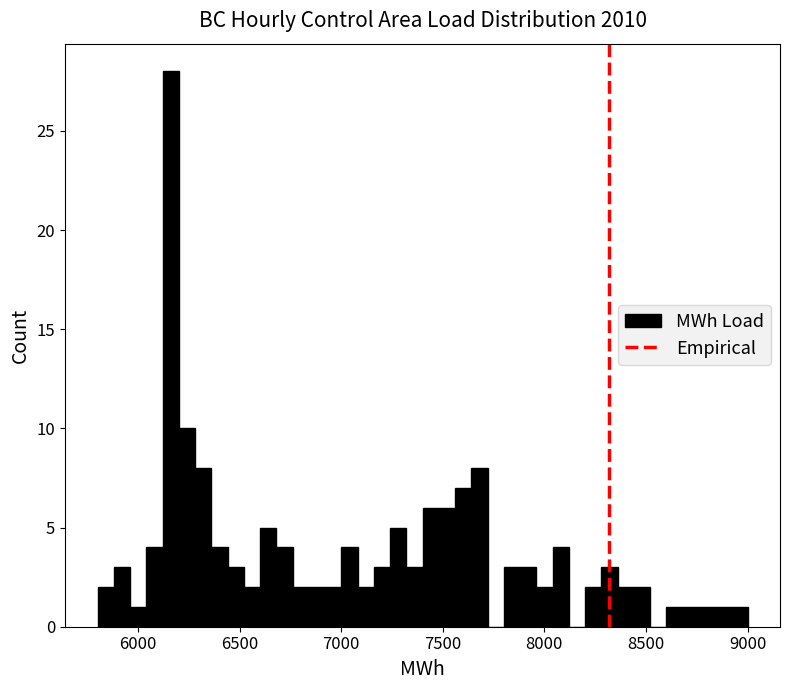

Read against the x-axis, roughly where is the centre of the tallest bar?

6150